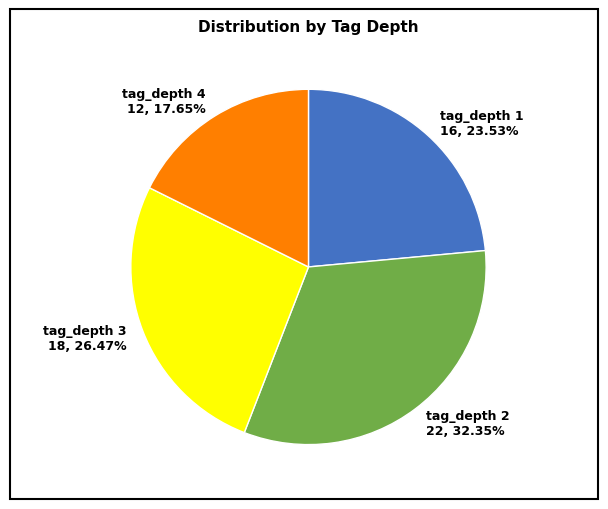

Approximately how many times larger is the value at tag_depth 3 compared to tag_depth 2?

0.8